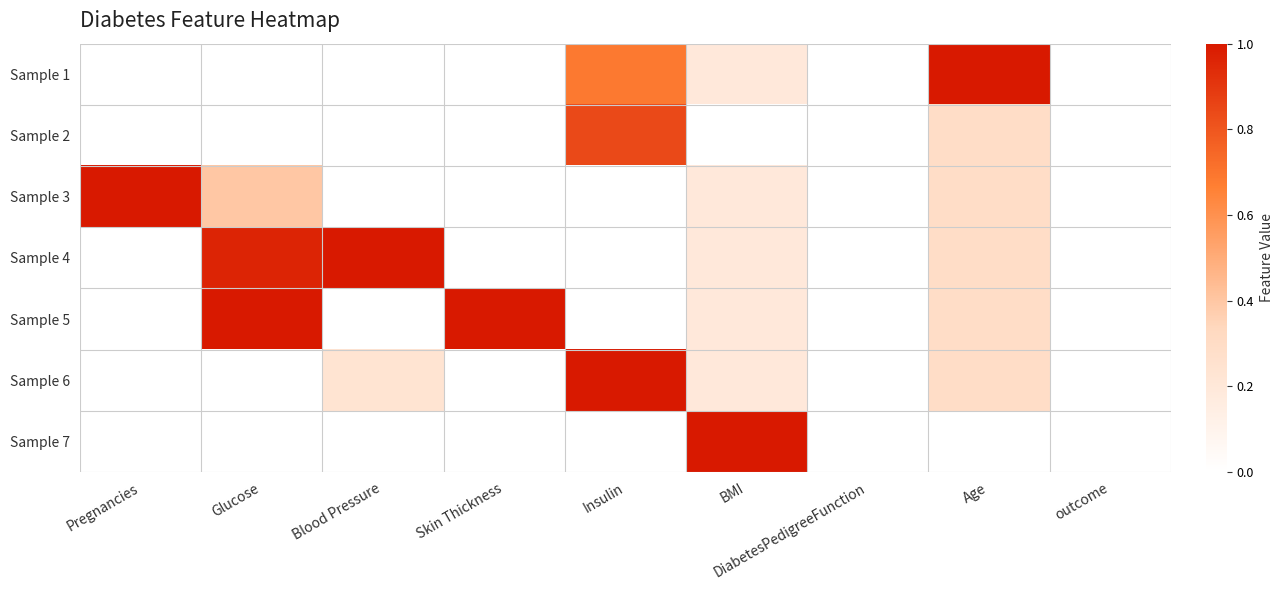

What is the greatest value displayed?

1.0